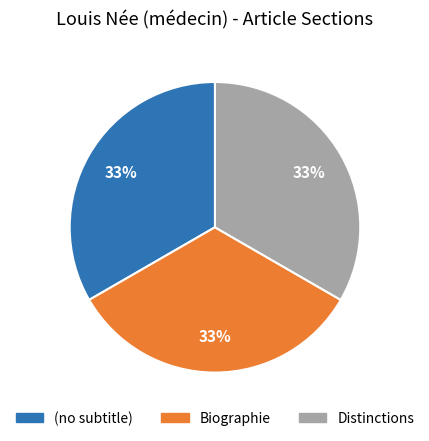

What is the ratio of the value at Distinctions to the value at Biographie?

1.0